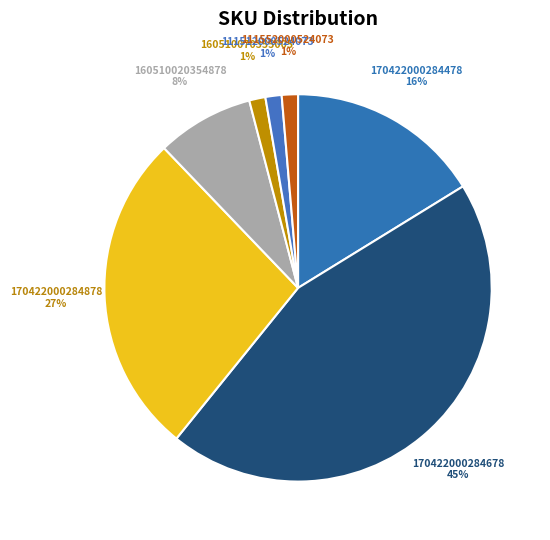

How many slices are in this pie chart?

7